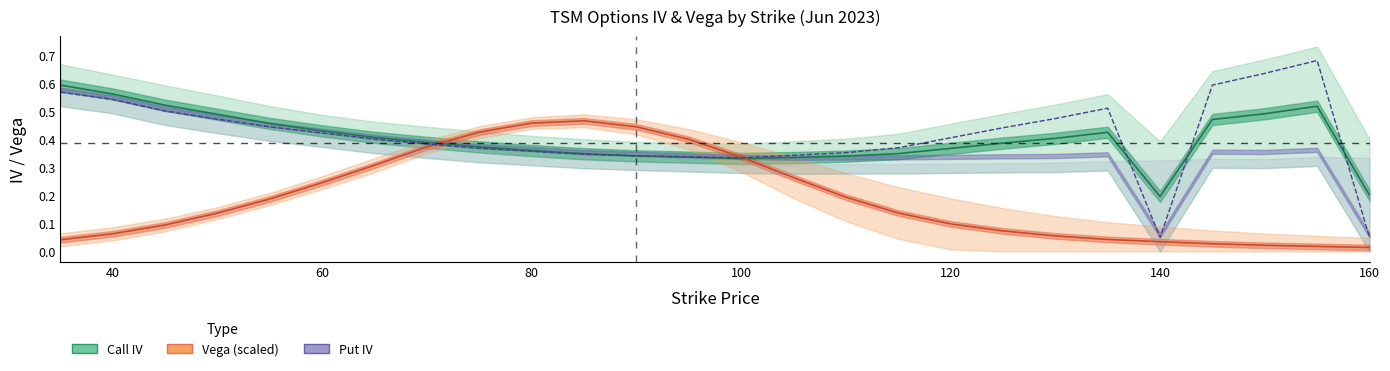

What is the approximate value of vega_call at 65?

0.3